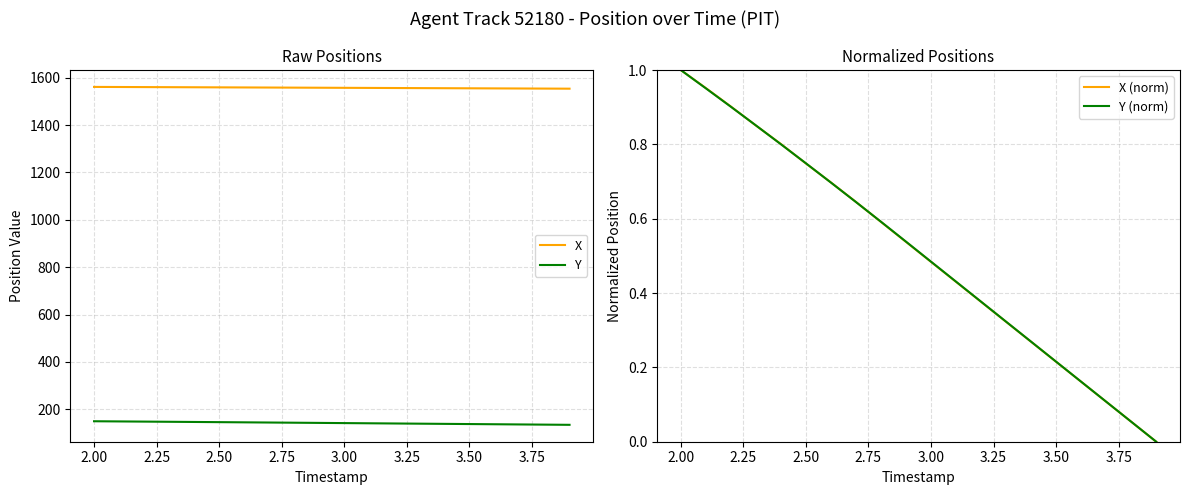

At which label does Y first exceed 142?

2.00